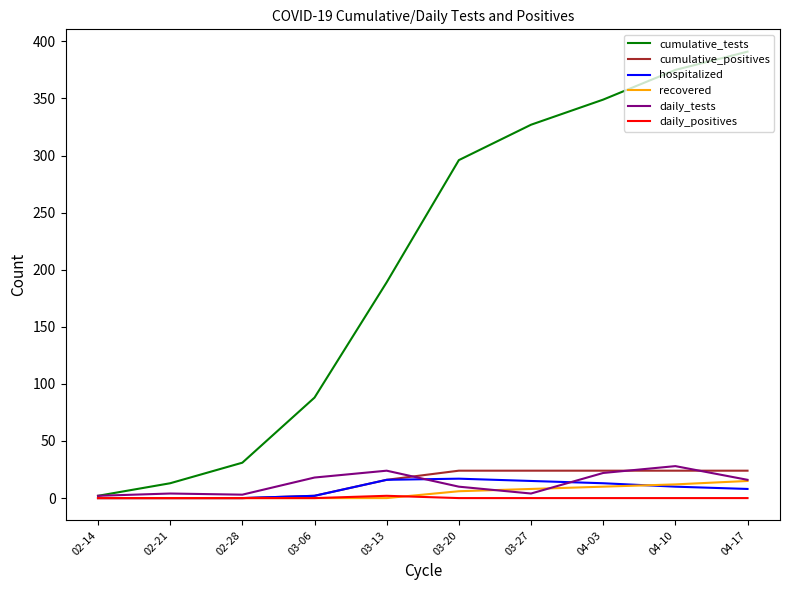

How many lines are shown in the chart?

6